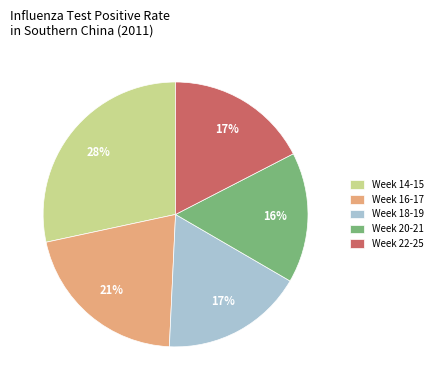

Is the sum of Week 22-25 and Week 20-21 greater than half?

No